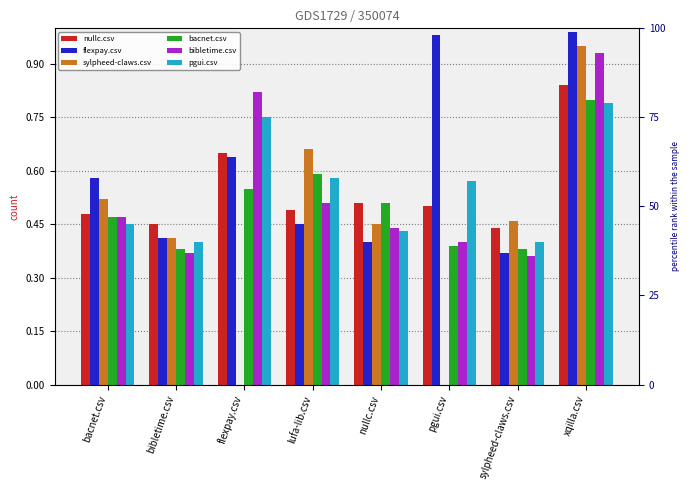

Where is nullc.csv nearest to the value 0?

sylpheed-claws.csv